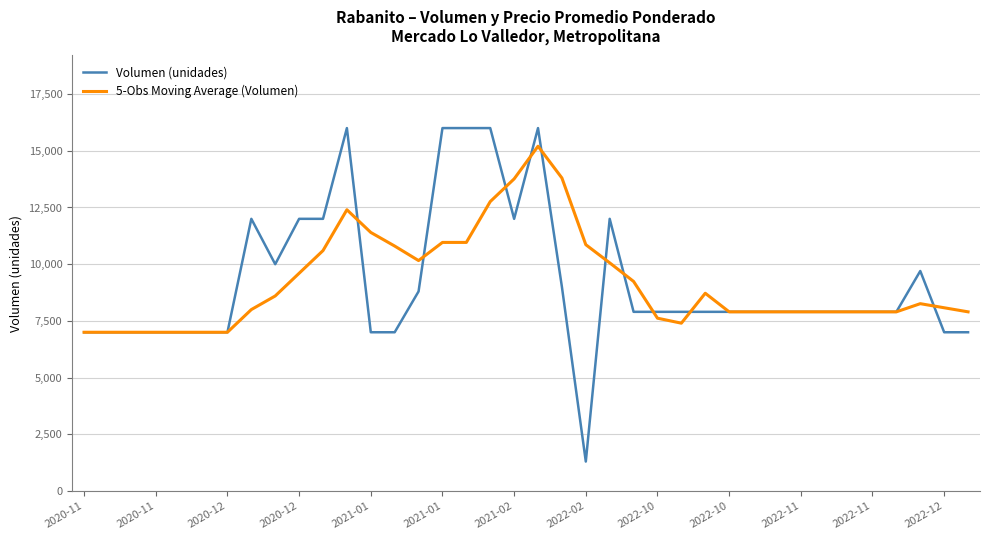

Rank the series by their maximum value, from highest to lowest.

Volumen (unidades), 5-Obs Moving Average (Volumen)